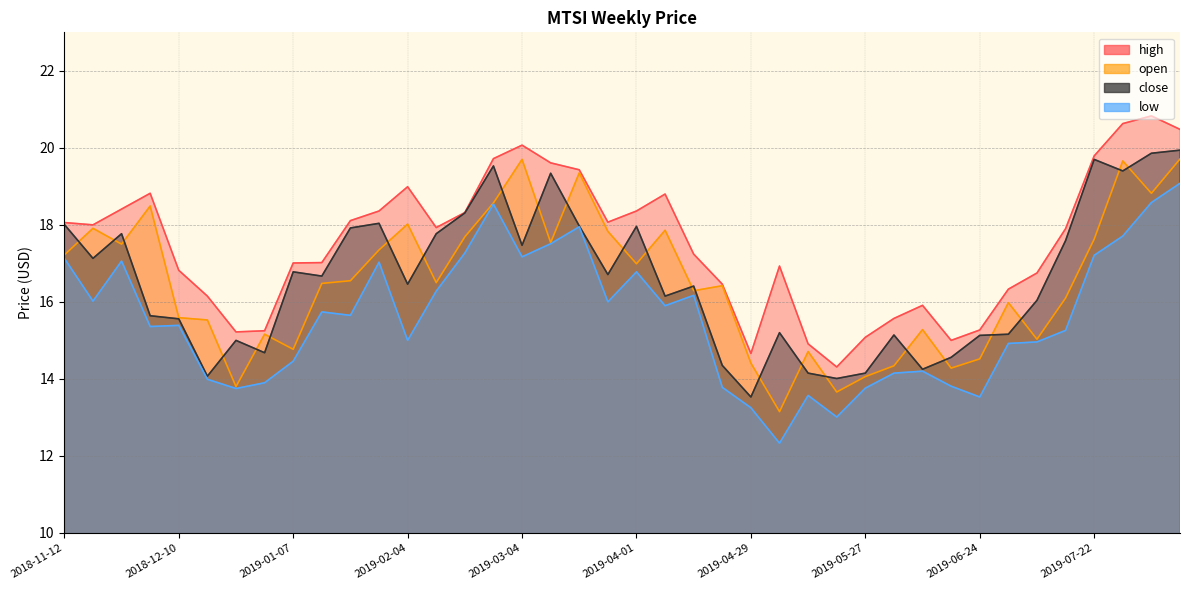

What is the value of the close point at the 7th from the left?

15.0